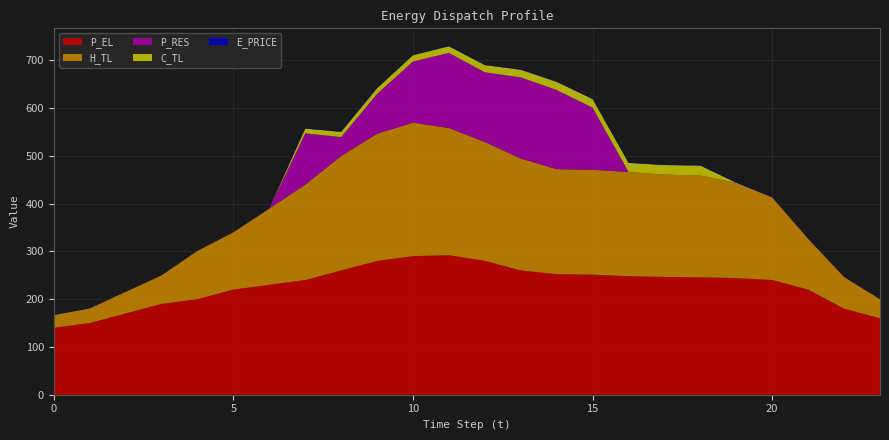

Reading left to right, what are all the values shown in this chart?

E_PRICE: 0.5	0.5	0.5	0.3	0.3	0.3	0.8	1.3	1.1	1.2	0.8	0.9	0.7	1.0	1.0	1.1	1.1	1.1	1.1	1.3	0.6	0.9	0.5	0.6
P_EL: 140.0	150.0	170.0	190.0	200.0	220.0	230.0	240.0	260.0	279.9	290.0	292.0	280.1	260.0	252.4	251.2	248.0	246.4	245.6	244.0	240.0	220.0	179.9	159.9
H_TL: 26.6	30.6	45.2	59.9	101.1	119.8	159.7	199.6	239.4	266.1	279.4	266.1	248.8	234.1	219.6	219.5	218.1	214.2	212.9	199.5	172.9	106.4	66.5	39.9
C_TL: 0.0	0.0	0.0	0.0	0.0	0.0	0.0	10.0	11.0	12.0	13.0	14.0	15.0	16.0	17.0	18.0	19.0	20.0	21.0	0.0	0.0	0.0	0.0	0.0
P_RES: 0.0	0.0	0.0	0.0	0.0	0.0	0.0	107.3	39.7	83.4	128.0	157.2	145.9	169.8	165.7	130.0	0.0	0.0	0.0	0.0	0.0	0.0	0.0	0.0